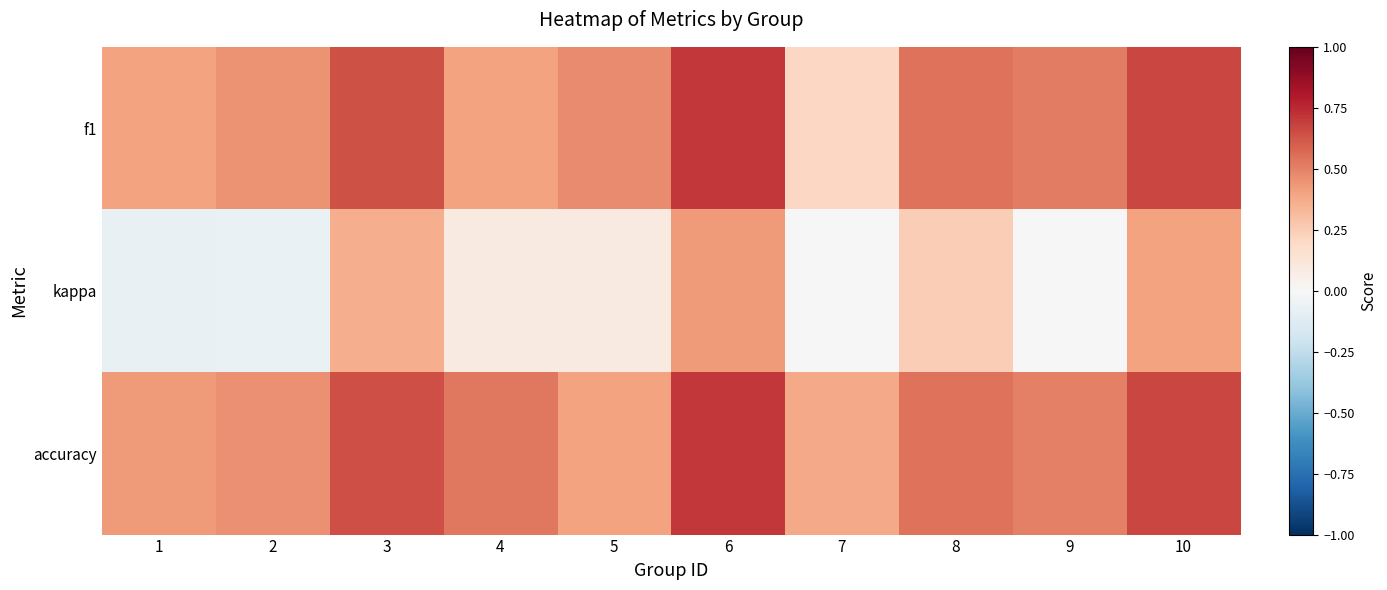

At how many categories does at least one series exceed 0?

10